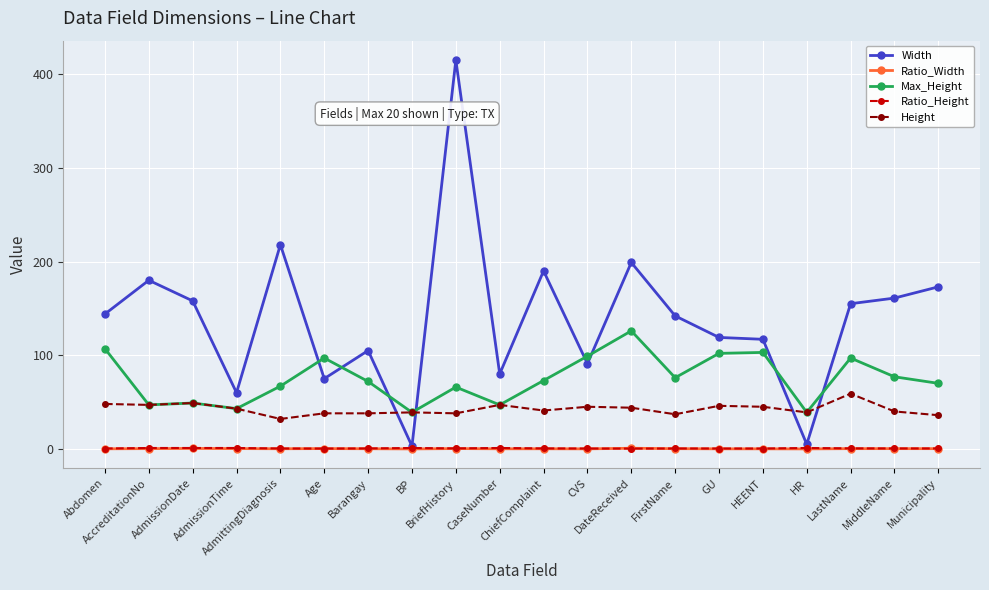

Which series has the largest total across all categories?

Width